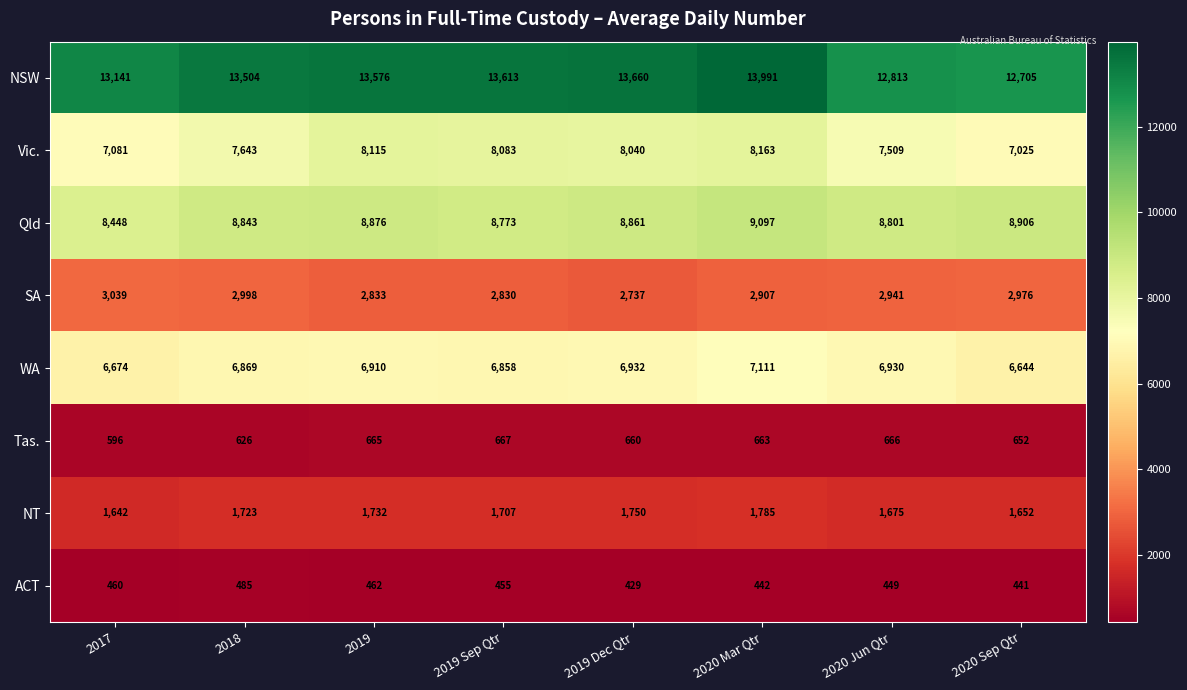

Is it true that NT equals 2357 at 2019?

False